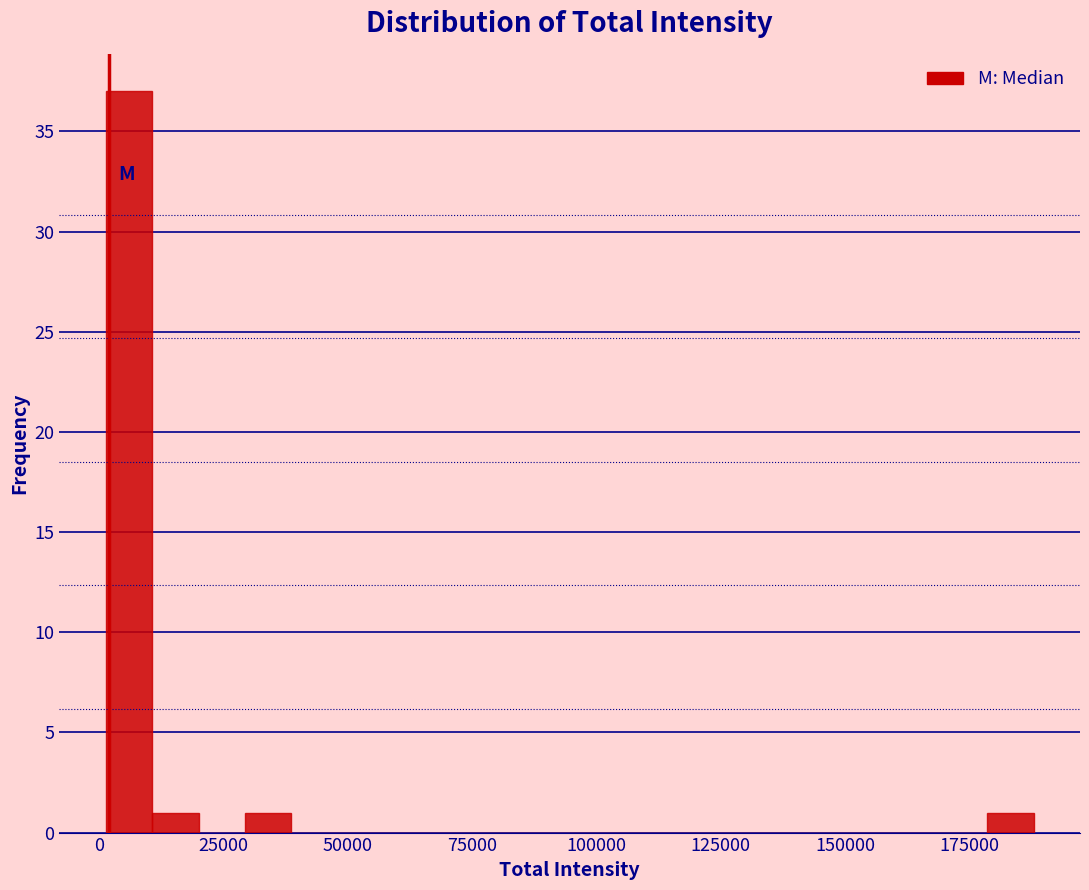

Around what value on the x-axis is the tallest bar? Give the approximate position of its centre, as read against the axis.

5000